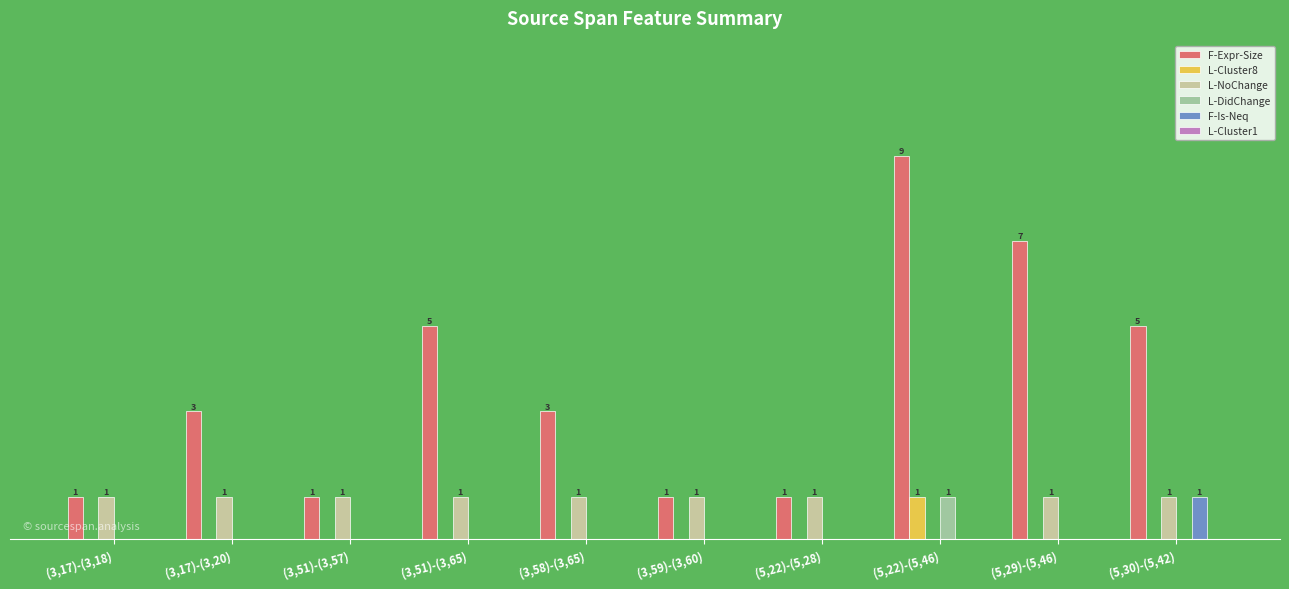

Are the bars grouped side by side (vs. stacked)?

Yes